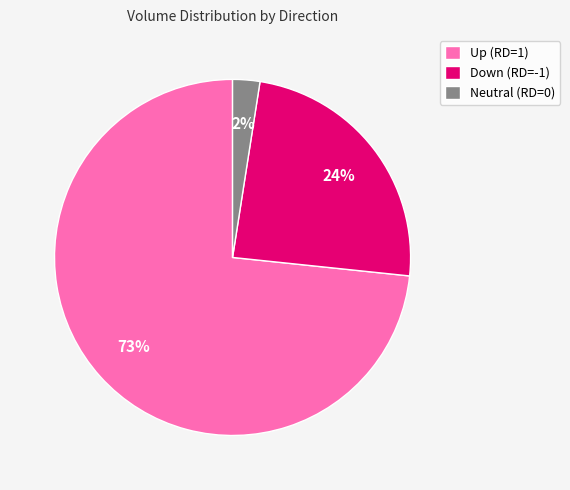

Which category has the biggest portion of the pie?

Up (RD=1)